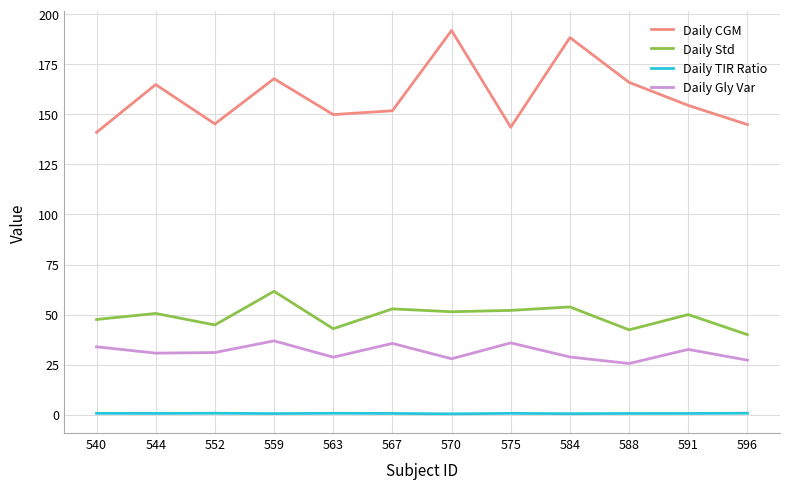

How many lines are shown in the chart?

4